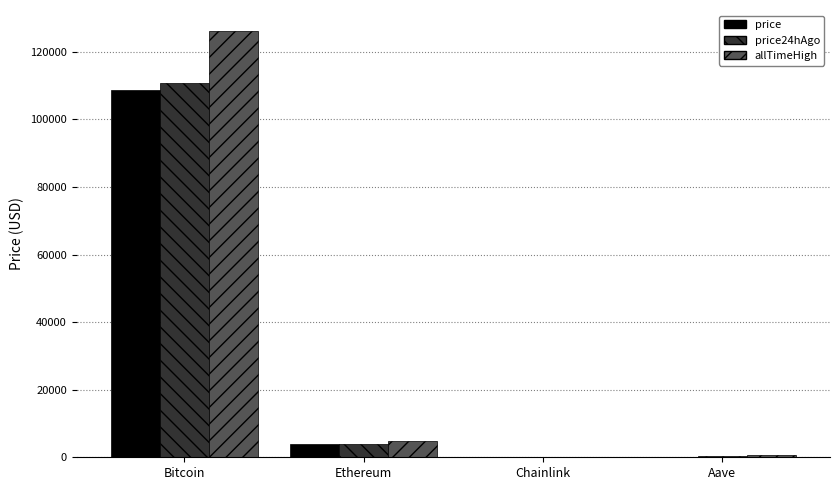

True or false: price24hAgo has a value of 110660.0 at Bitcoin.

True